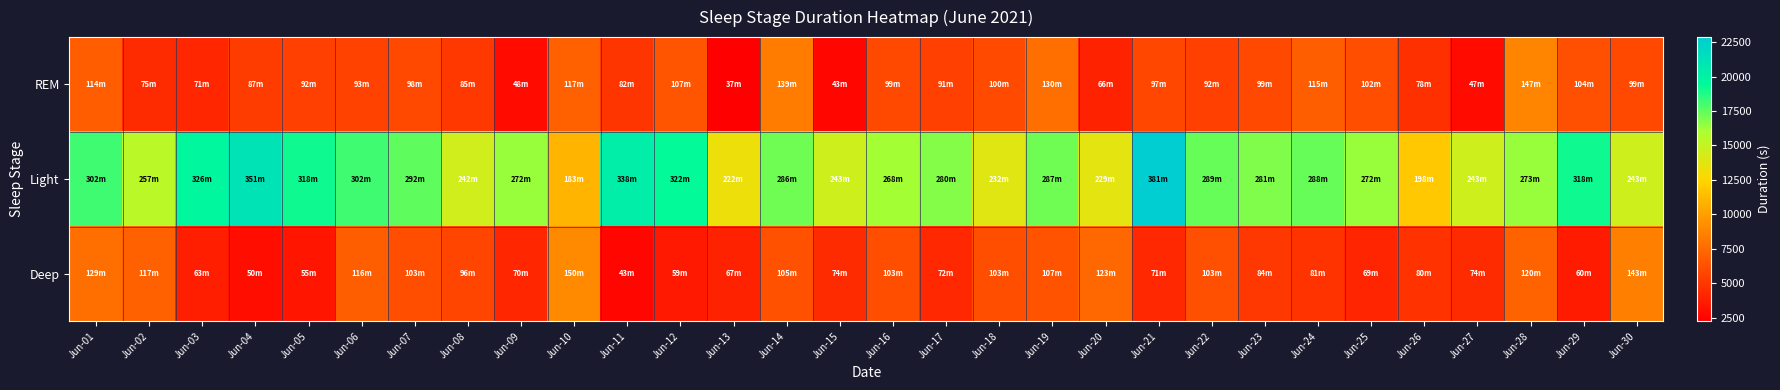

List the series in order of their peak value, lowest first.

REM, Deep, Light